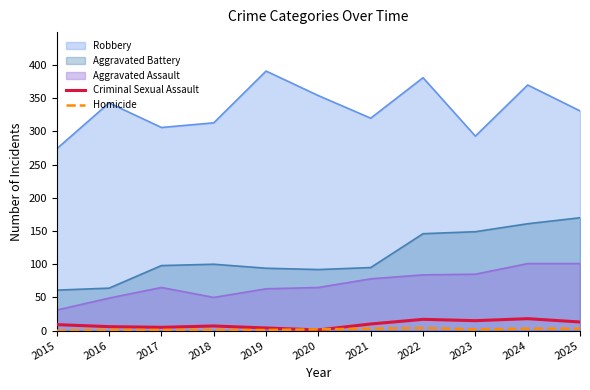

What is the sum of the Homicide values at 2019 and 2024?

4